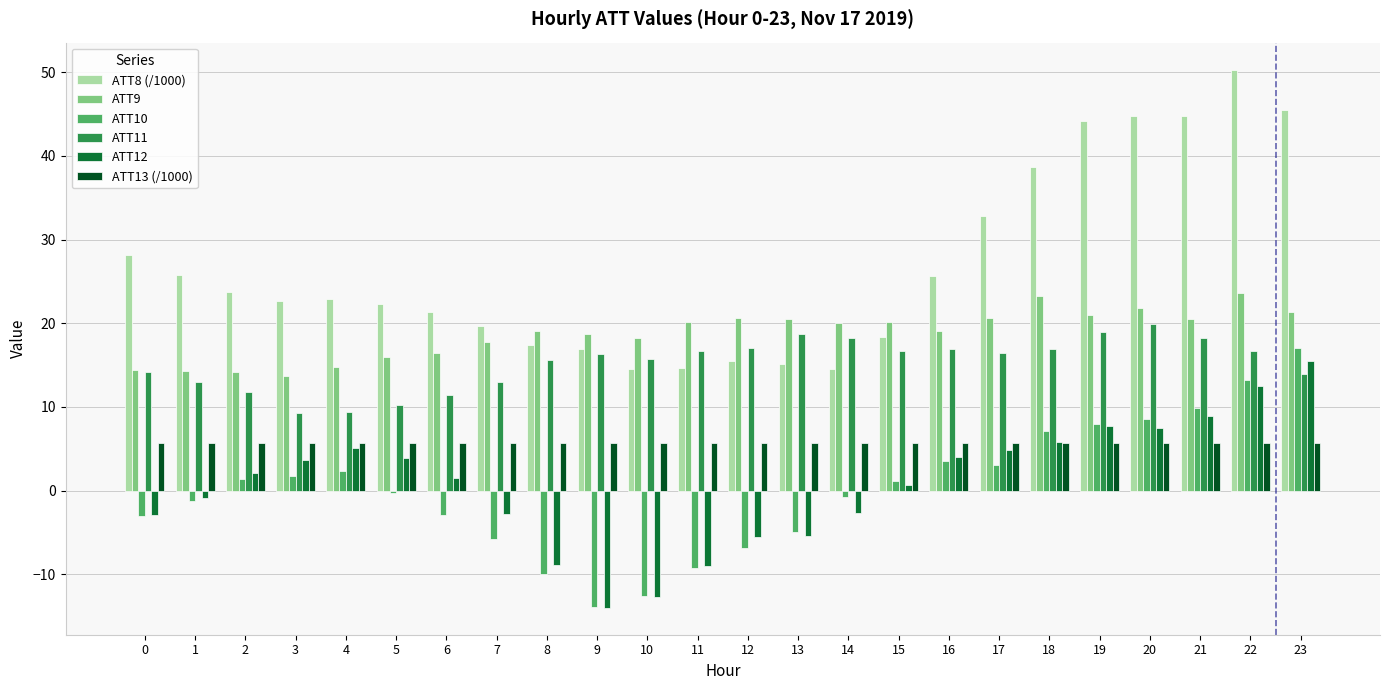

At 6, list the series in order from smallest to largest.

ATT10, ATT12, ATT13 (/1000), ATT11, ATT9, ATT8 (/1000)